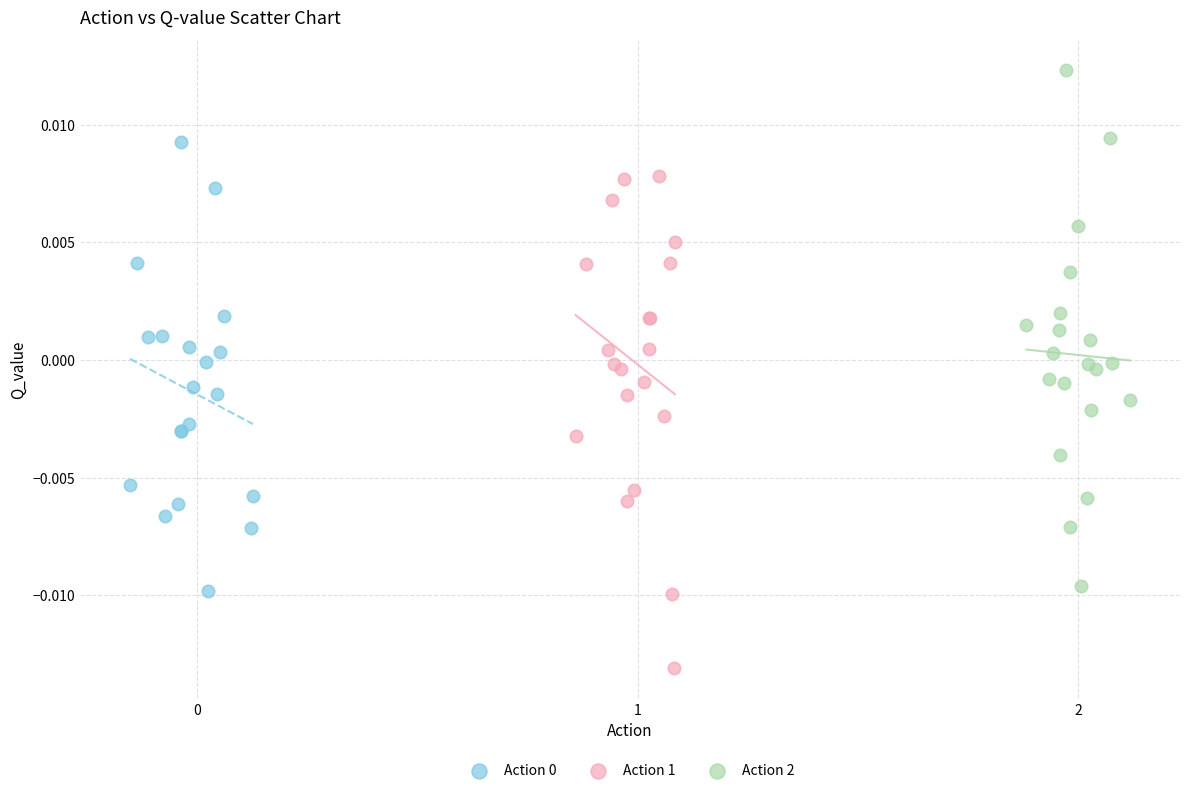

Which series contains the highest Y value?

Action 2